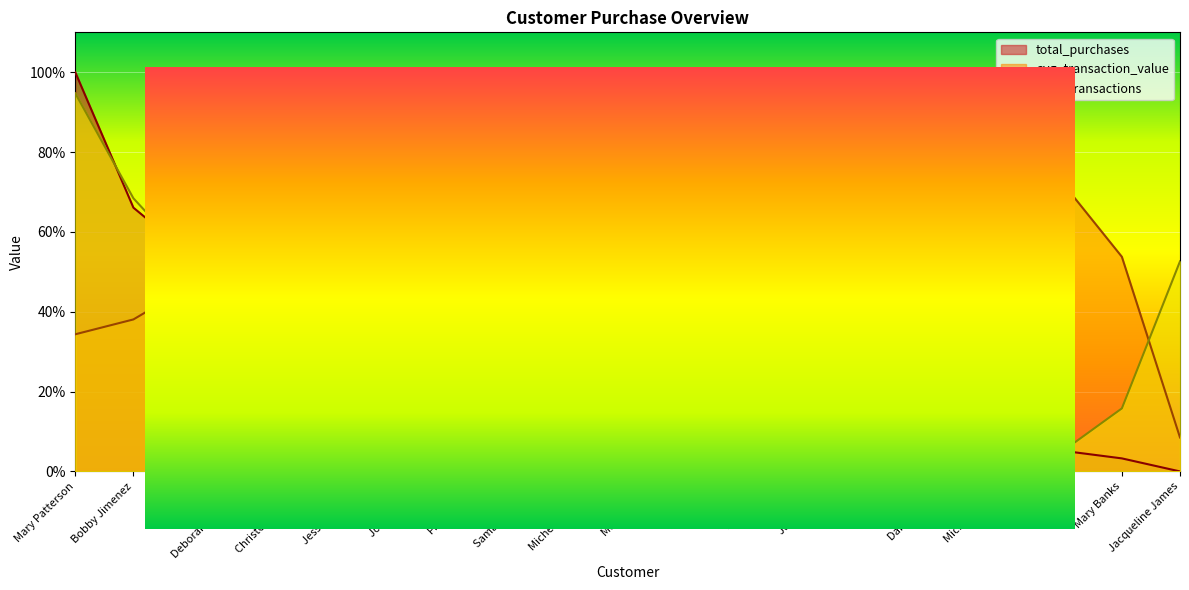

True or false: num_transactions has more than 1 points higher than both neighbors.

True